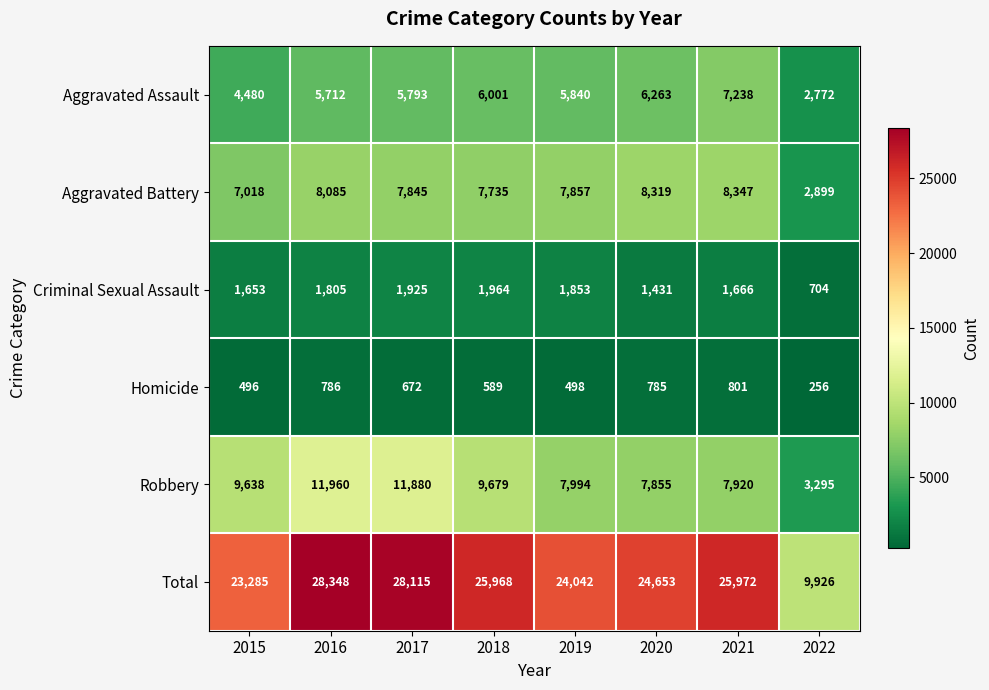

What is the difference between the Aggravated Battery values at 2022 and 2017?

4946